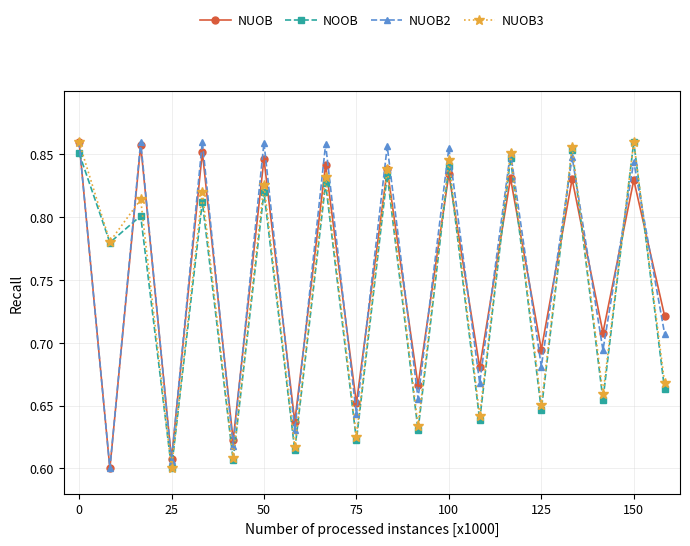

In NUOB3, how many points are higher than both neighbors (excluding endpoints)?

9